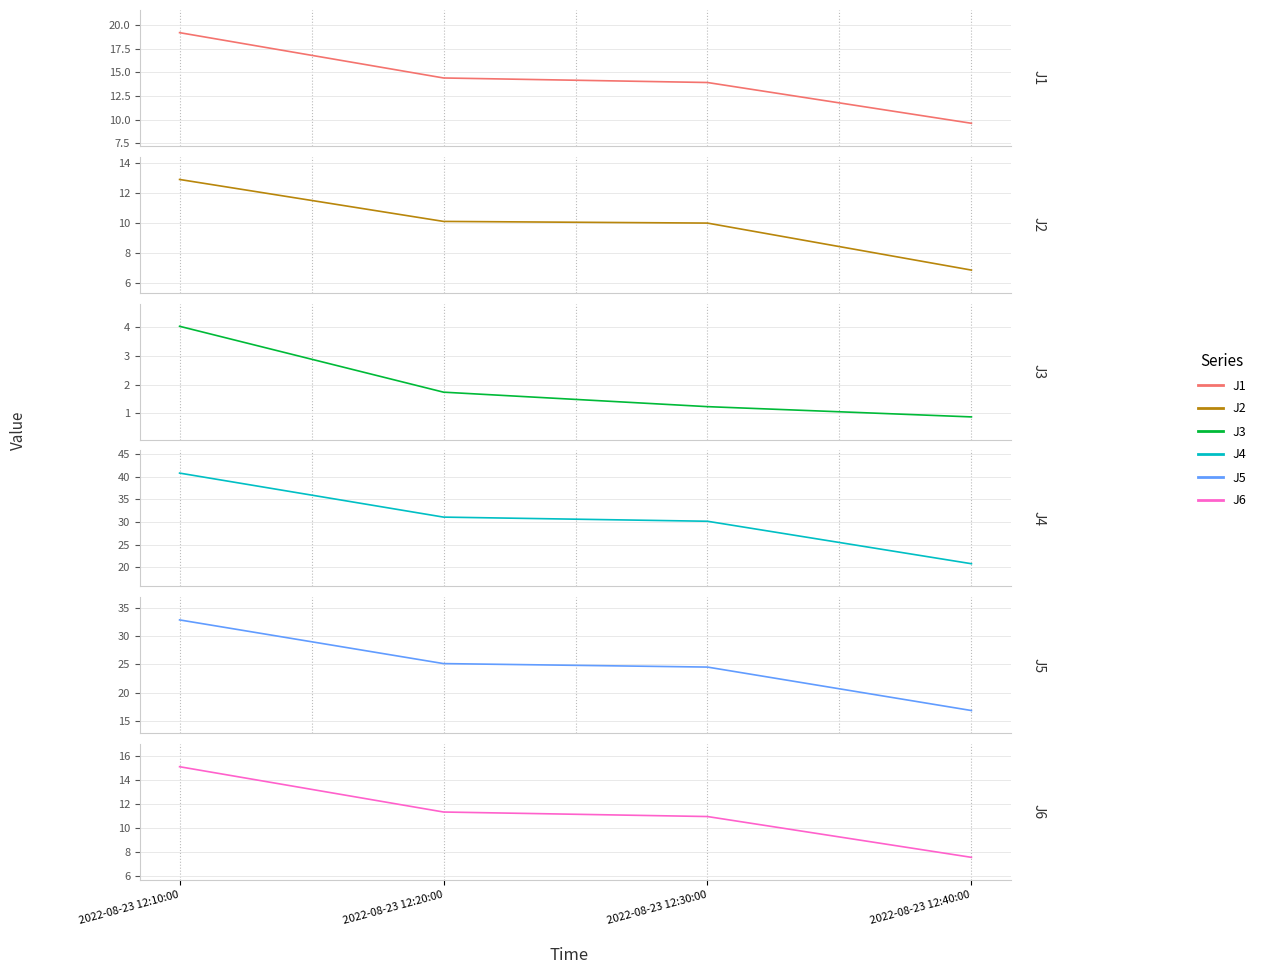

How many data points does each series have?

4